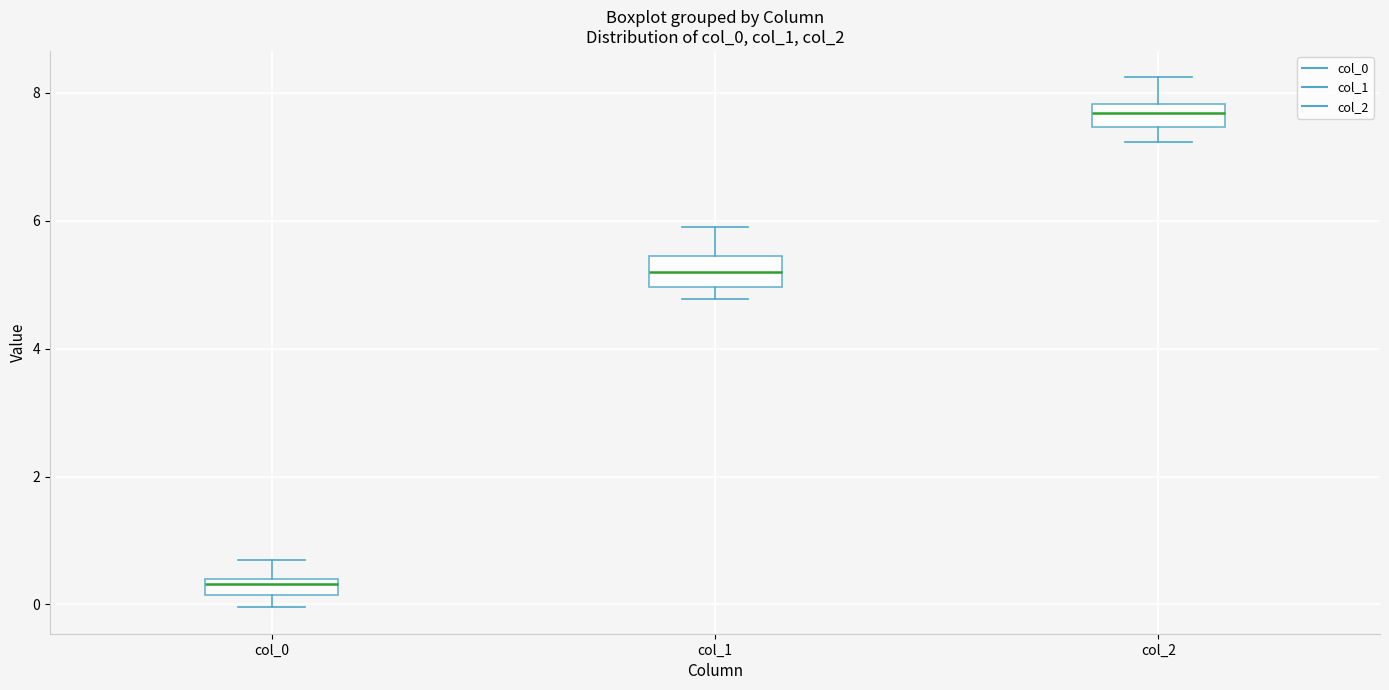

Where does the upper whisker of the box for col_2 end on the y-axis? The values are not printed on the chart, so give them approximately, as read against the axis.

8.2